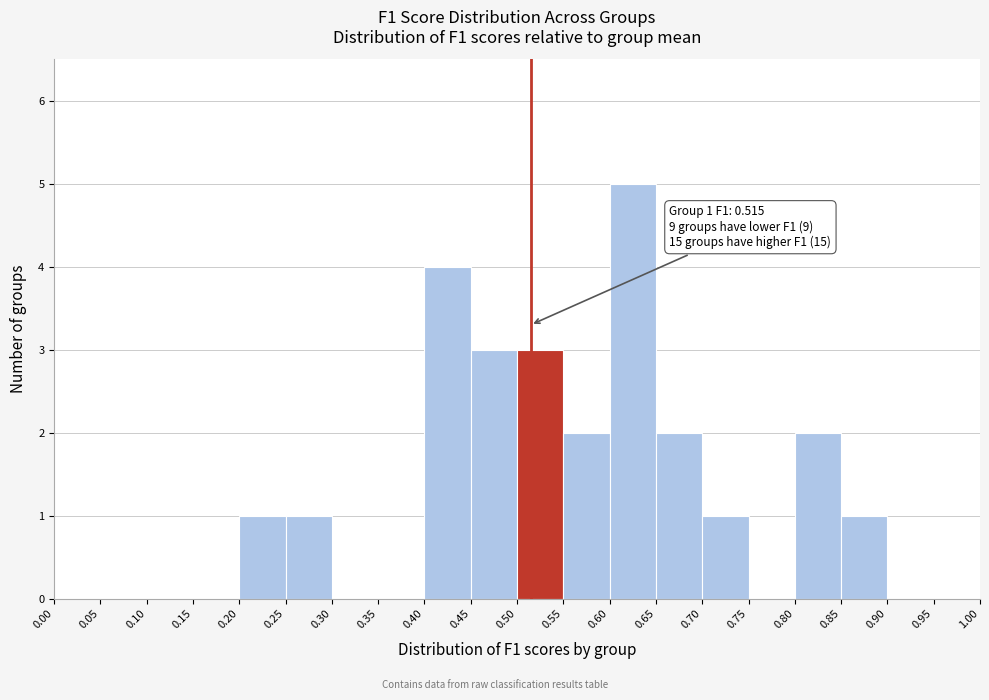

Which range on the x-axis has the tallest bar?

0.60 to 0.65